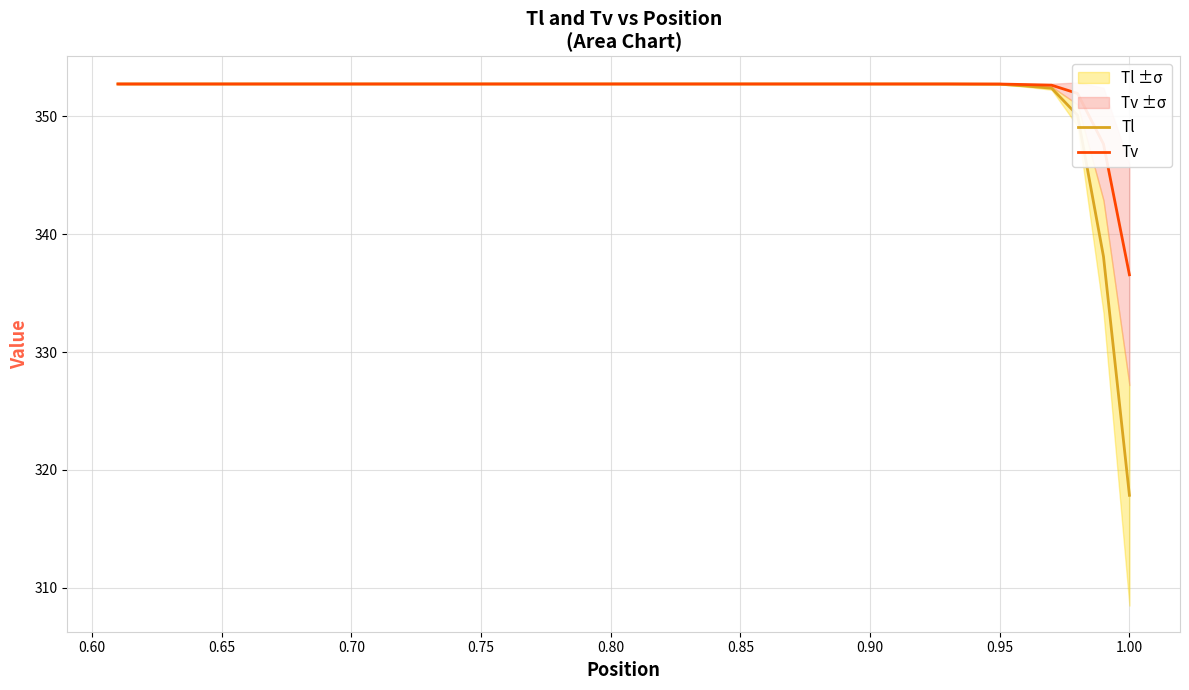

What is the average value of the Tv series?

352.2